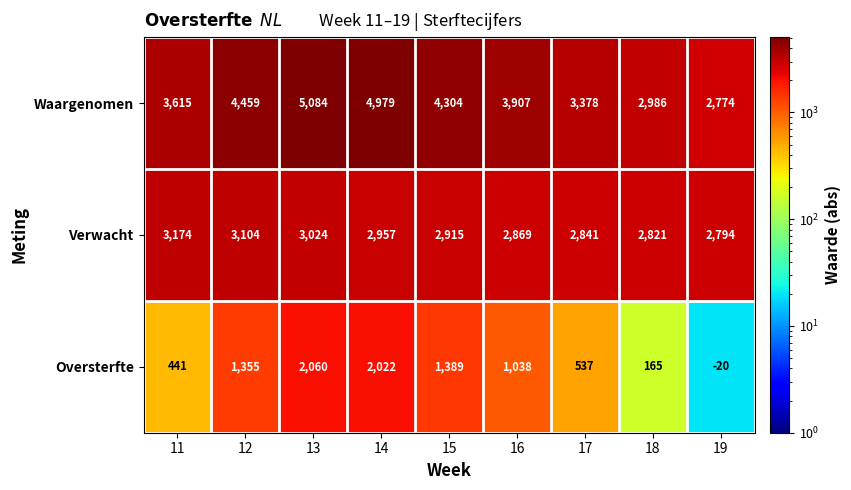

How many series are shown in this chart?

3